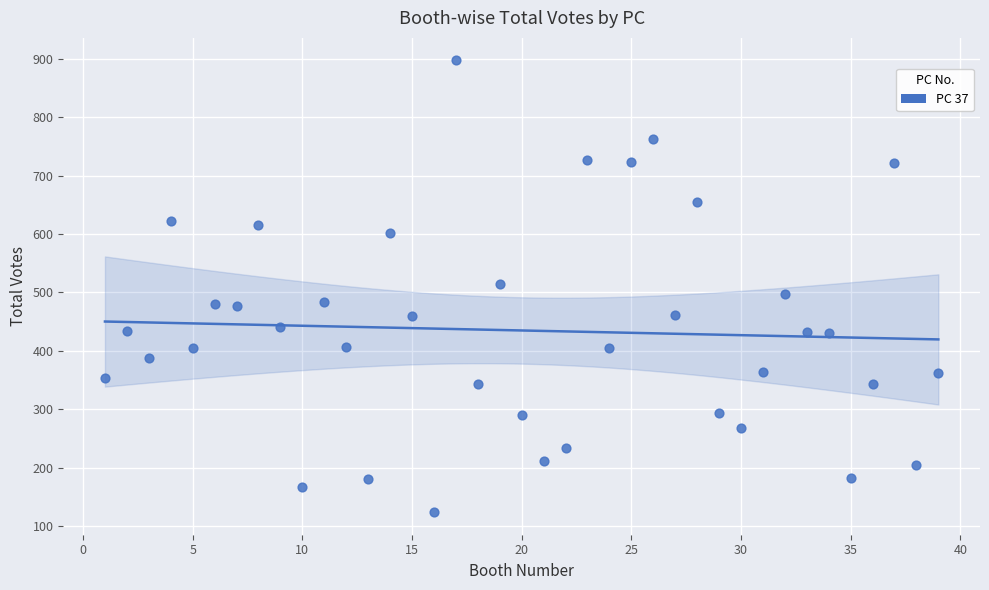

What is the range of Y values (max minus min)?

773